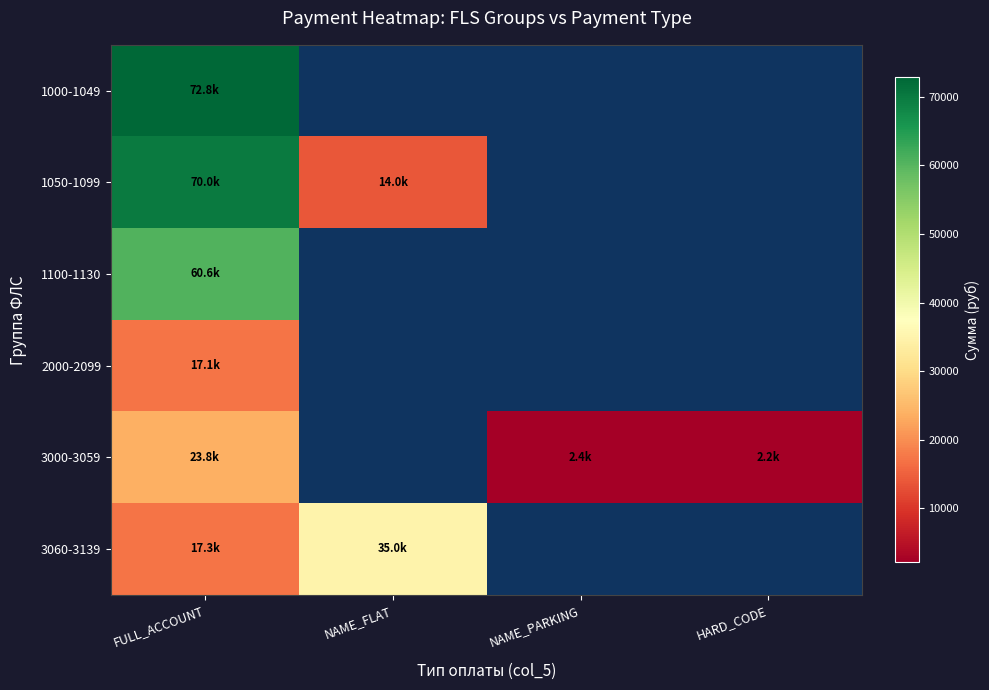

Between FULL_ACCOUNT and NAME_FLAT, which series saw the biggest shift?

1050-1099